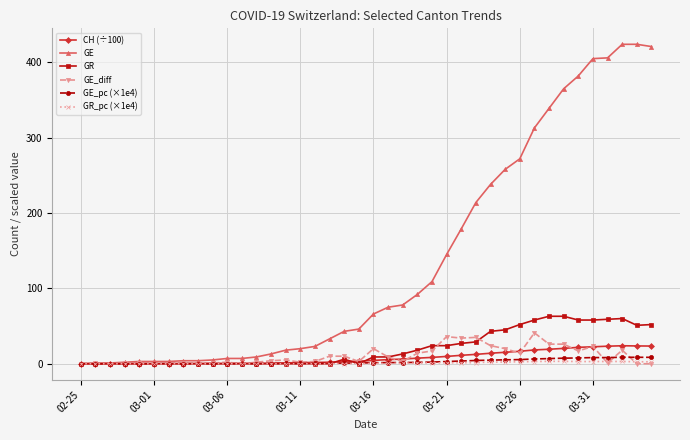

What is the value of the GE_diff point at the 5th from the left?

1.0